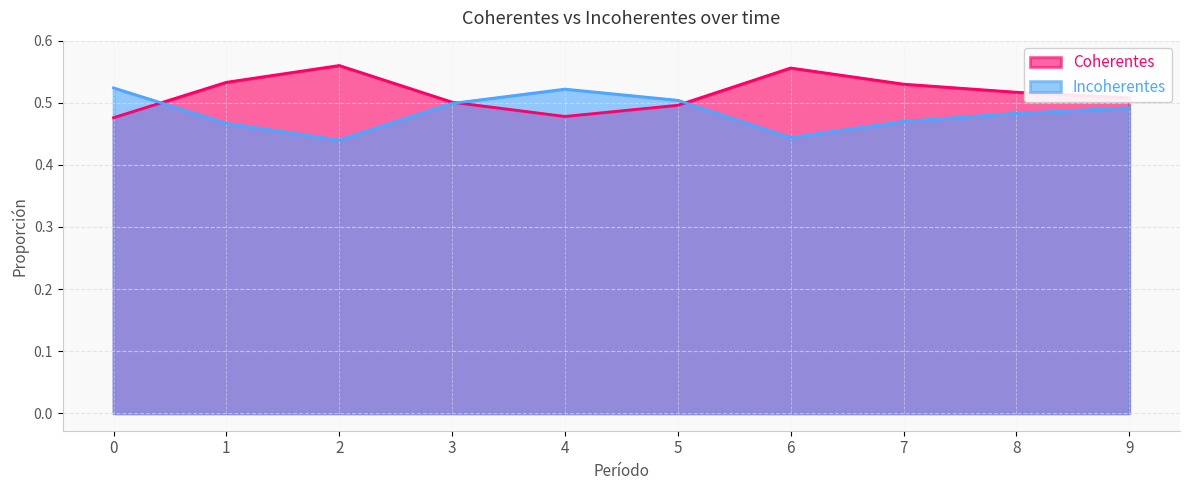

True or false: Incoherentes and Coherentes intersect in this chart.

True